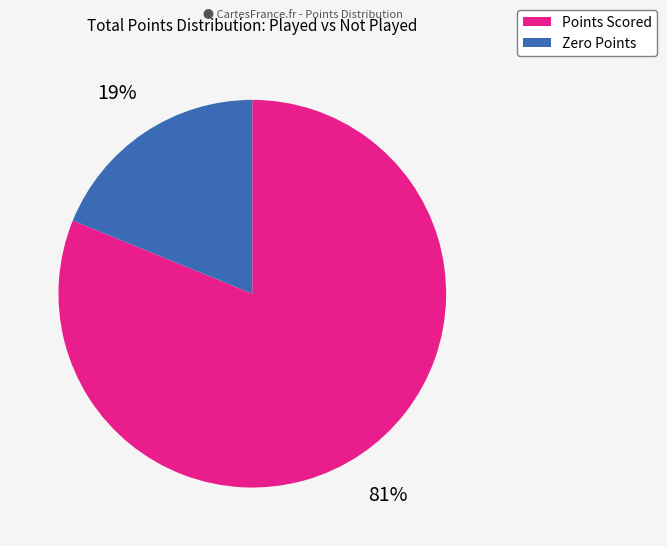

What is the ratio of the value at Points Scored to the value at Zero Points?

4.3